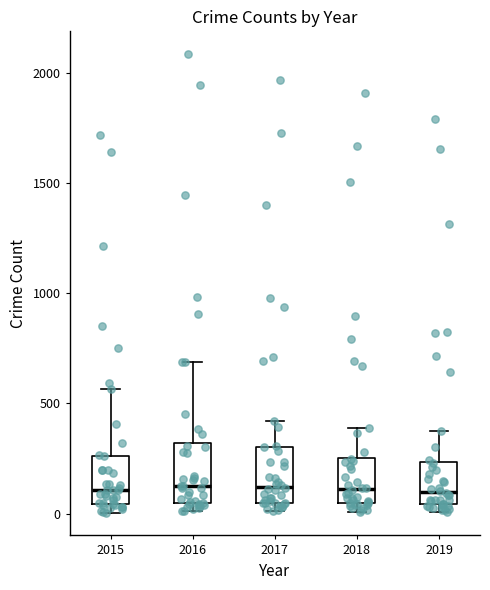

Reading left to right, read every box against the y-axis: the position of its median line, the range the box covers, and the ends of its whiskers. The values are not printed on the chart, so give them approximately, as read against the axis.

2015: median 100, box 50 to 250, whiskers 0 to 550
2016: median 150, box 50 to 300, whiskers 0 to 700
2017: median 100, box 50 to 300, whiskers 0 to 400
2018: median 100, box 50 to 250, whiskers 0 to 400
2019: median 100, box 50 to 250, whiskers 0 to 400